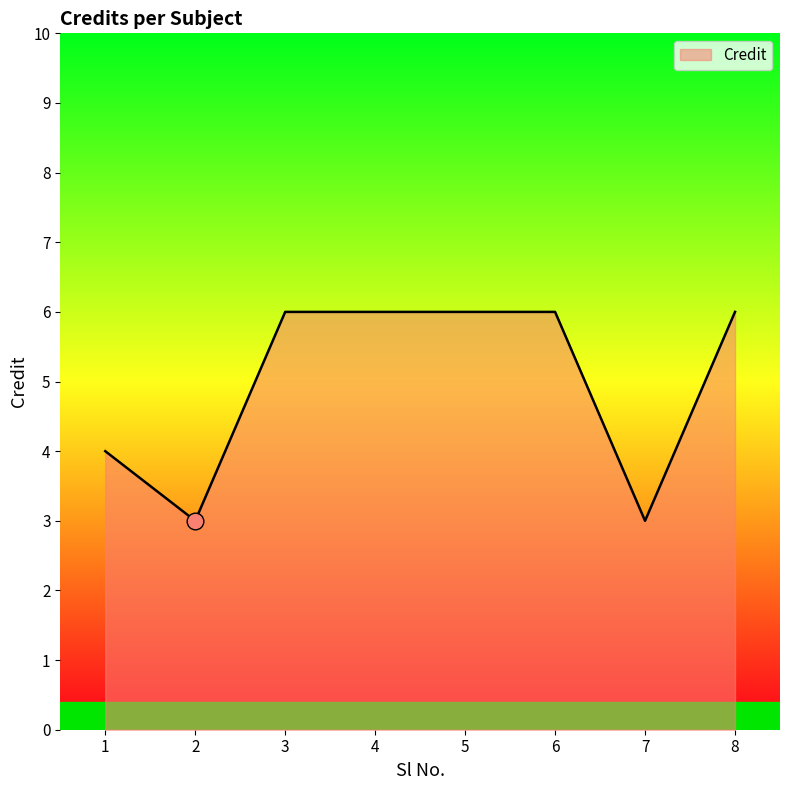

True or false: there are more than 2 points higher than both neighbors.

False